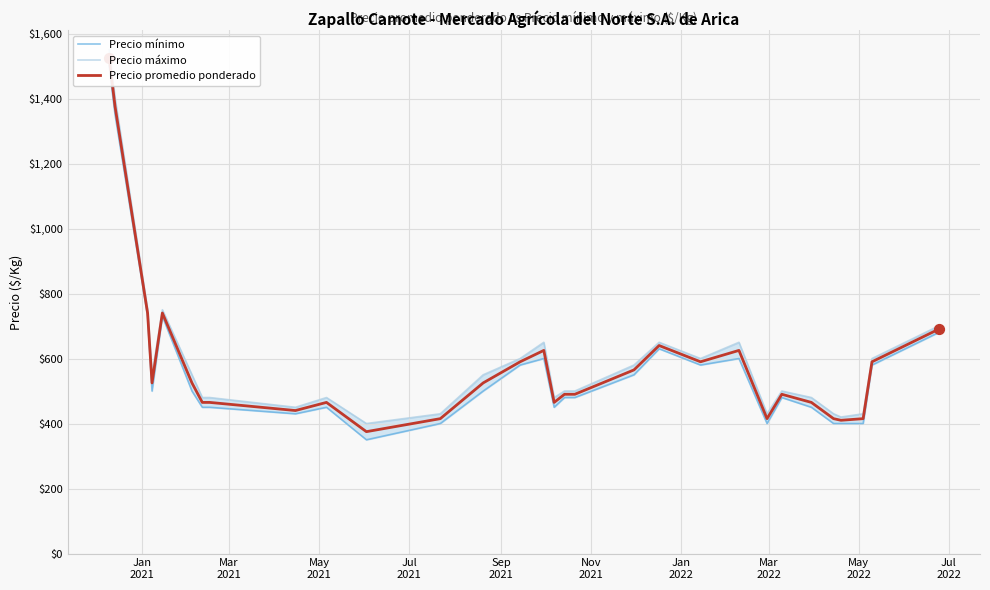

Is the value of Precio mínimo at 20 greater than the value of Precio máximo at Mar
2022?

Yes